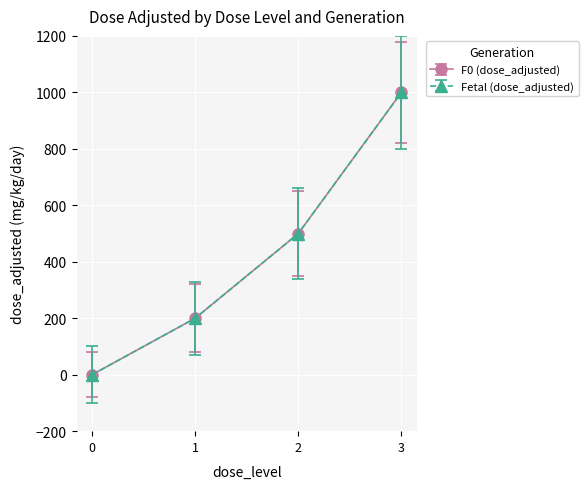

Between 1 and 0, which is larger?

1